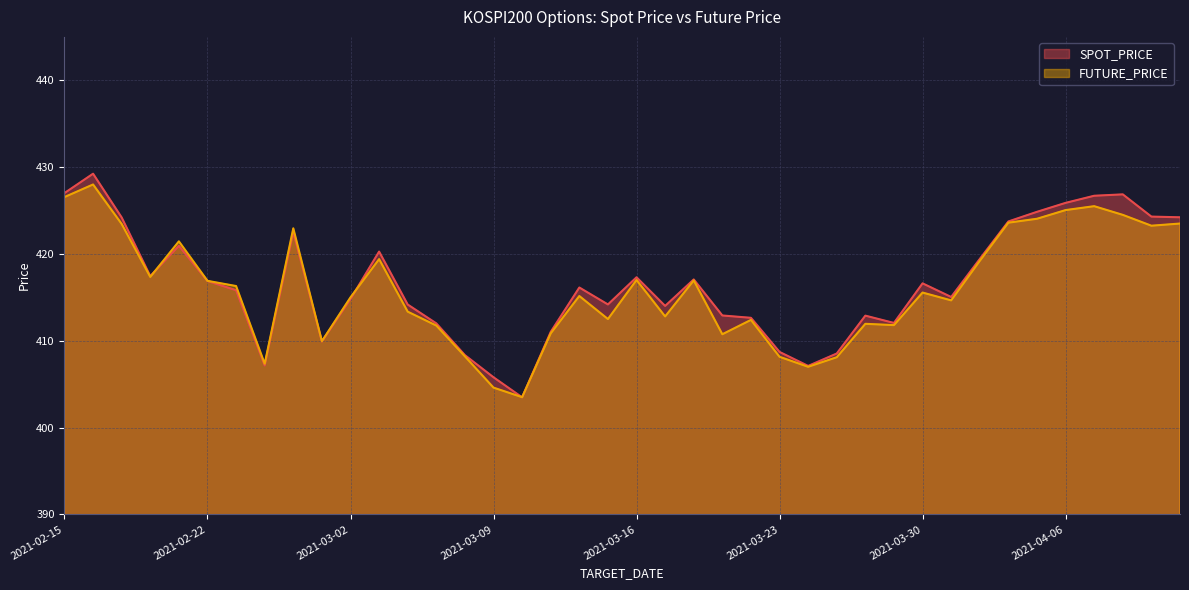

What is the lowest value of the FUTURE_PRICE series?

403.5